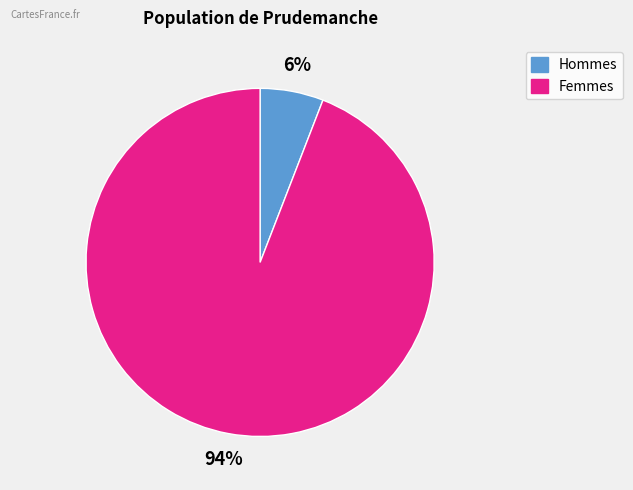

Is there any slice that represents more than half of the pie?

Yes